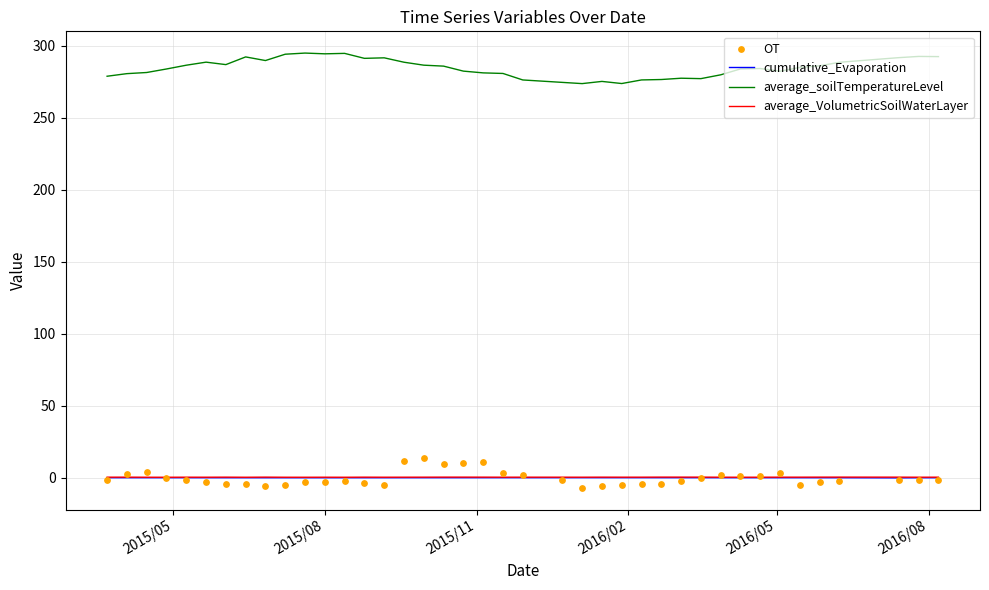

True or false: cumulative_Evaporation and average_soilTemperatureLevel cross at least once.

False